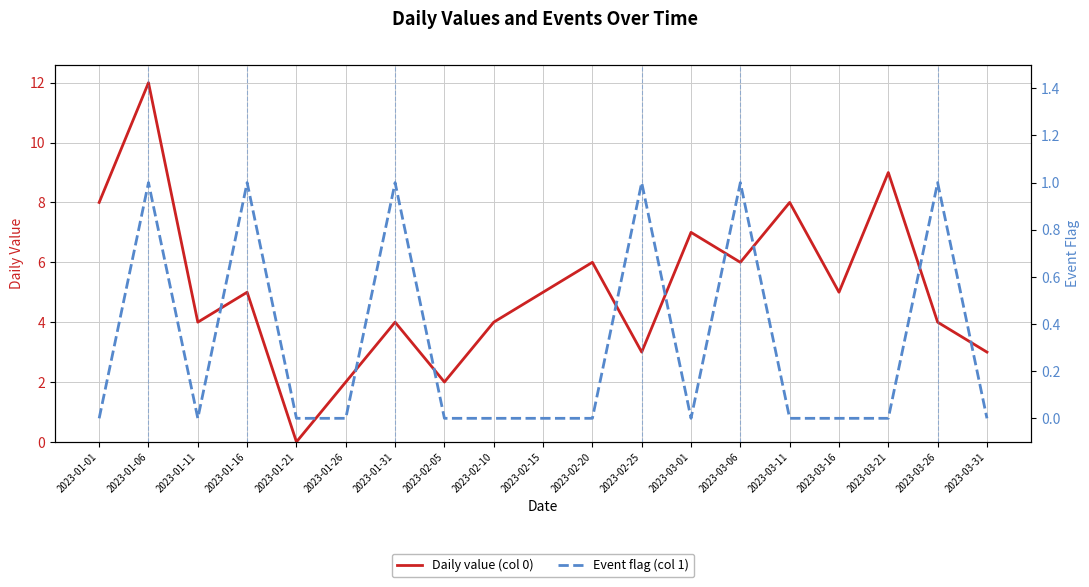

At how many categories does at least one series exceed 9?

1